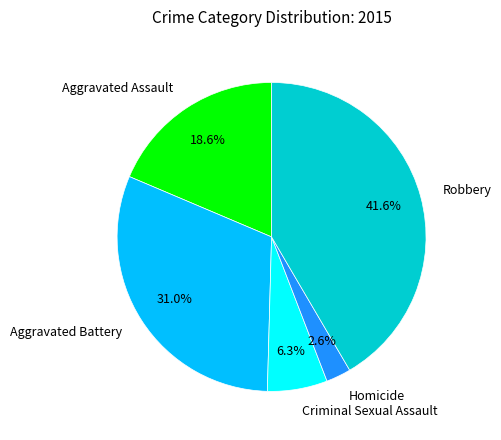

To the nearest percent, what is the combined percentage of Aggravated Battery and Aggravated Assault?

50%